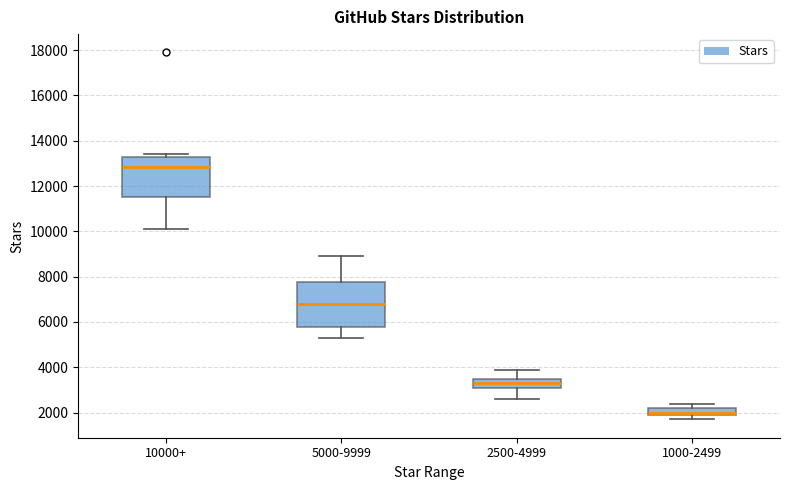

Where is the upper edge of the box for 1000-2499 on the y-axis? The values are not printed on the chart, so give them approximately, as read against the axis.

2200